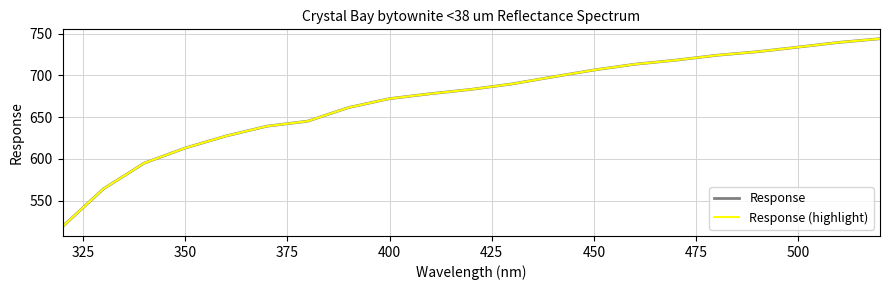

Is this an area chart (filled region under the line)?

No